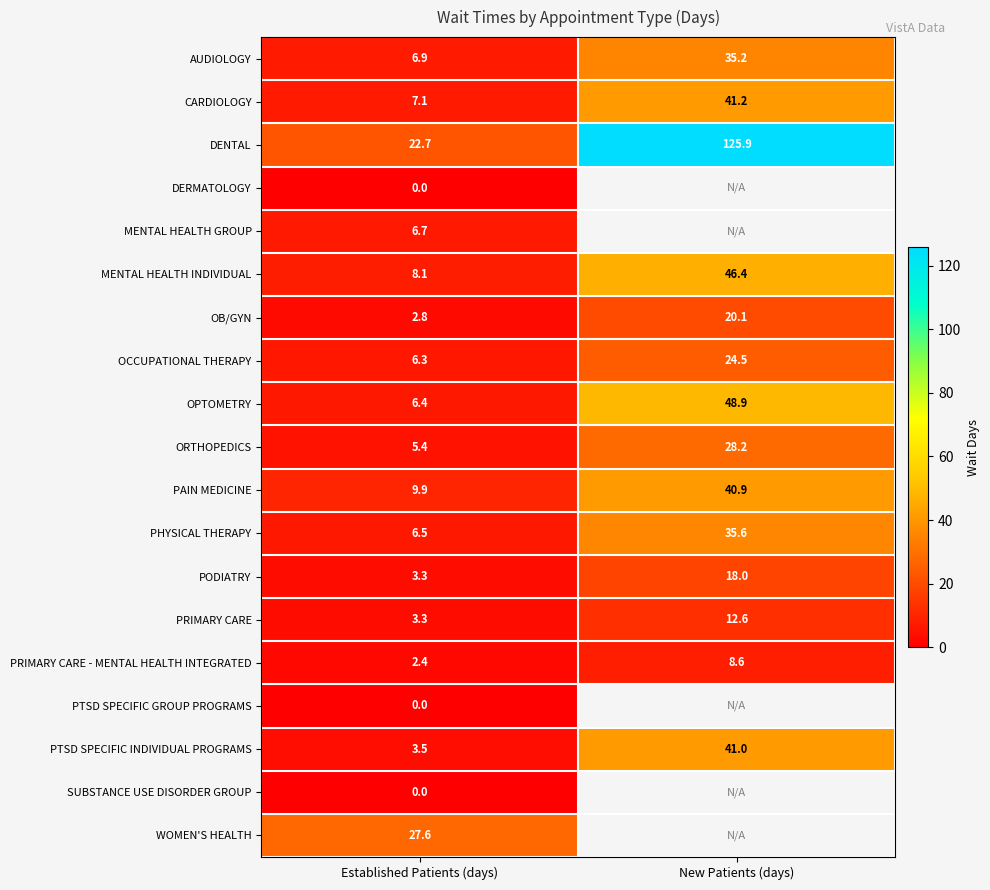

At which category does the chart reach its minimum across all series?

Established Patients (days)